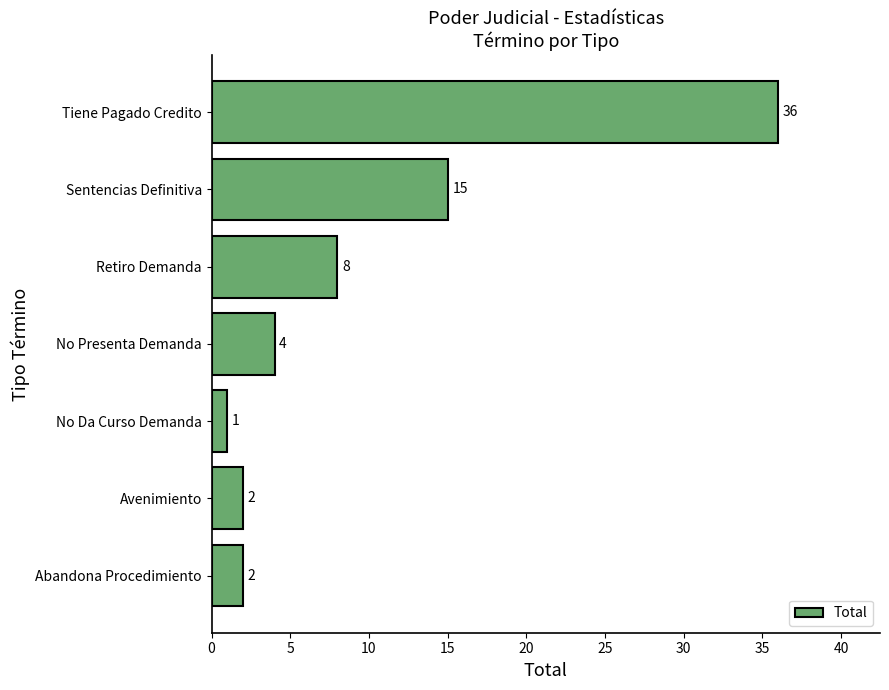

What is the greatest value displayed?

36